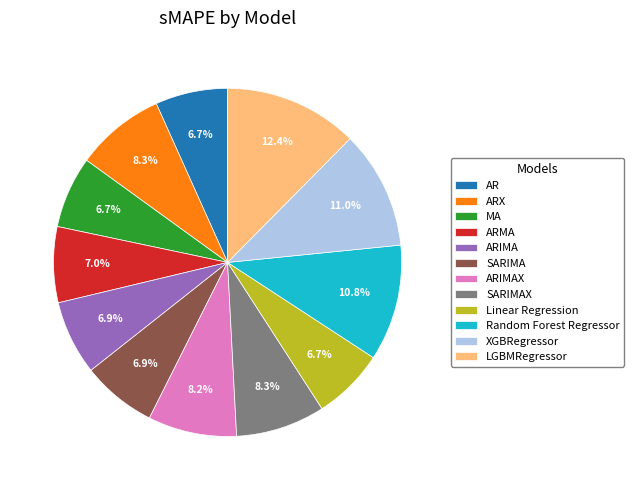

Is there any slice that represents more than half of the pie?

No